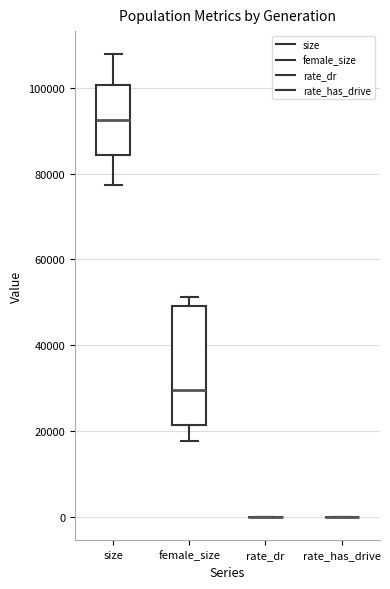

Which box is the tallest, from its lower edge to its upper edge?

female_size